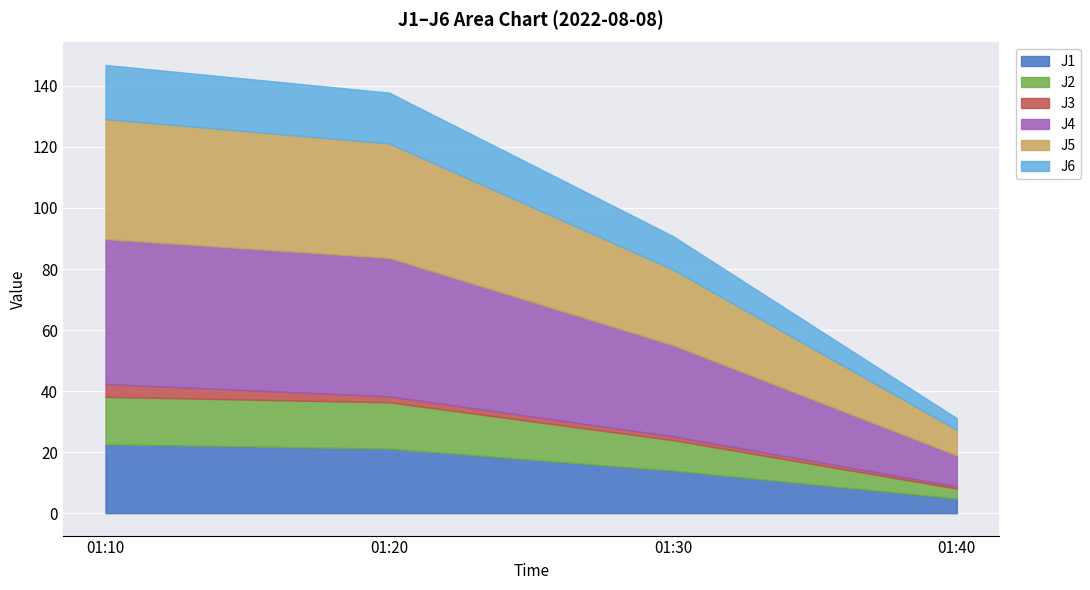

Which category has the highest value across all series?

01:10